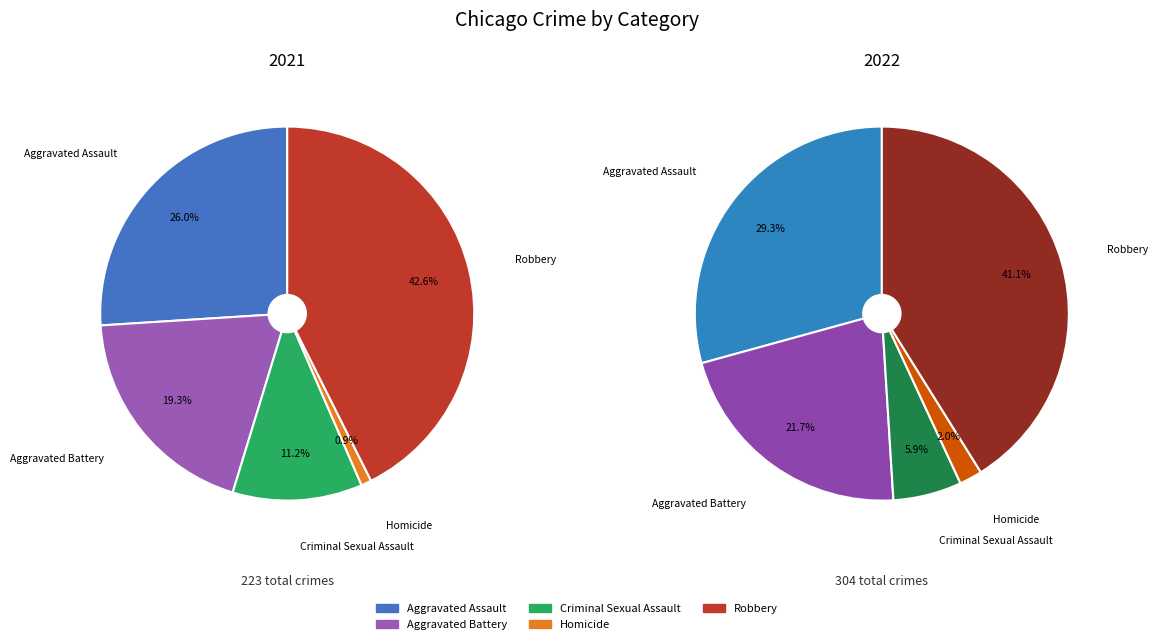

What percentage is the Robbery slice, to the nearest percent?

41%